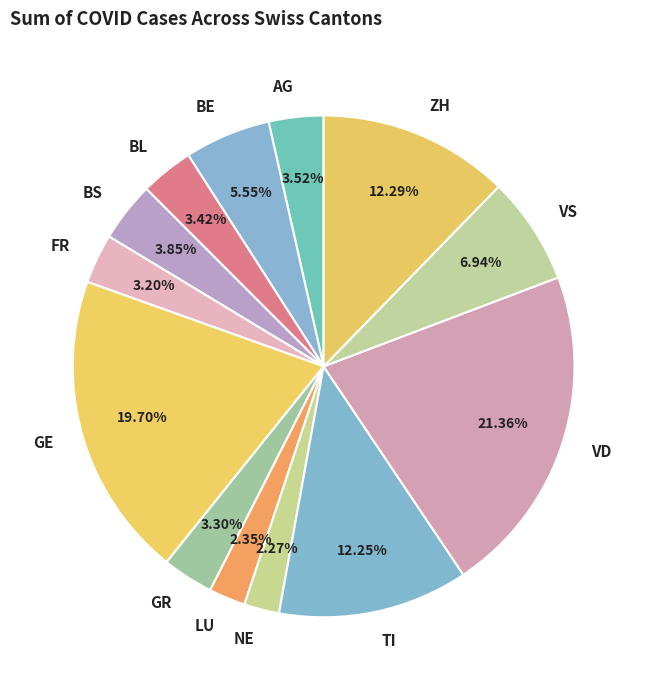

Is ZH the majority of the pie?

No